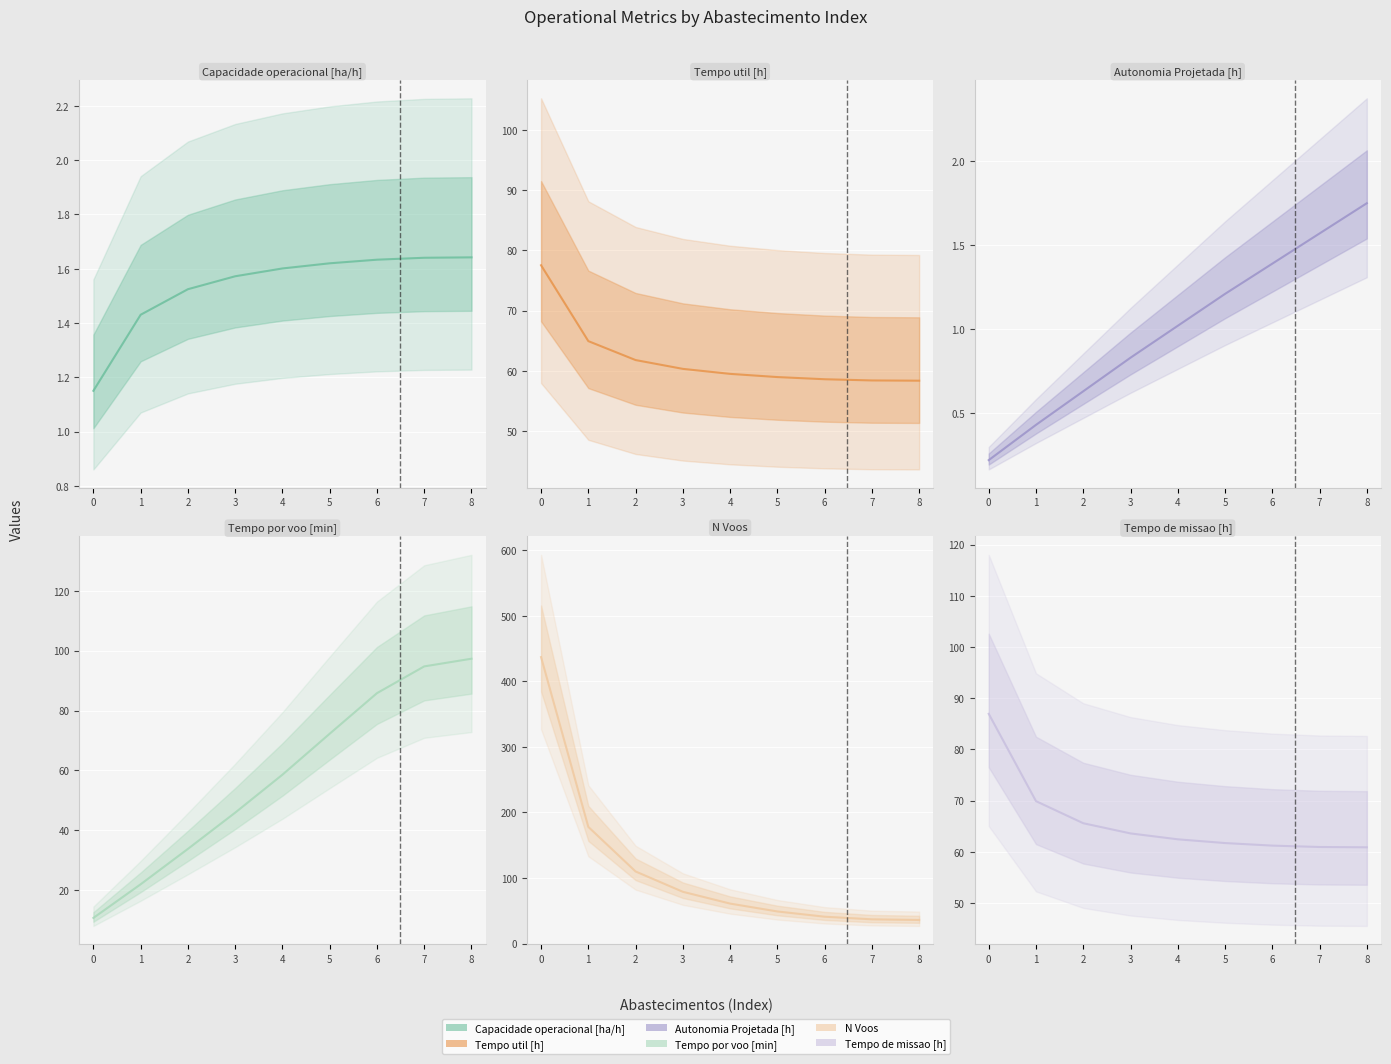

How many data points in N Voos are less than 61?

4